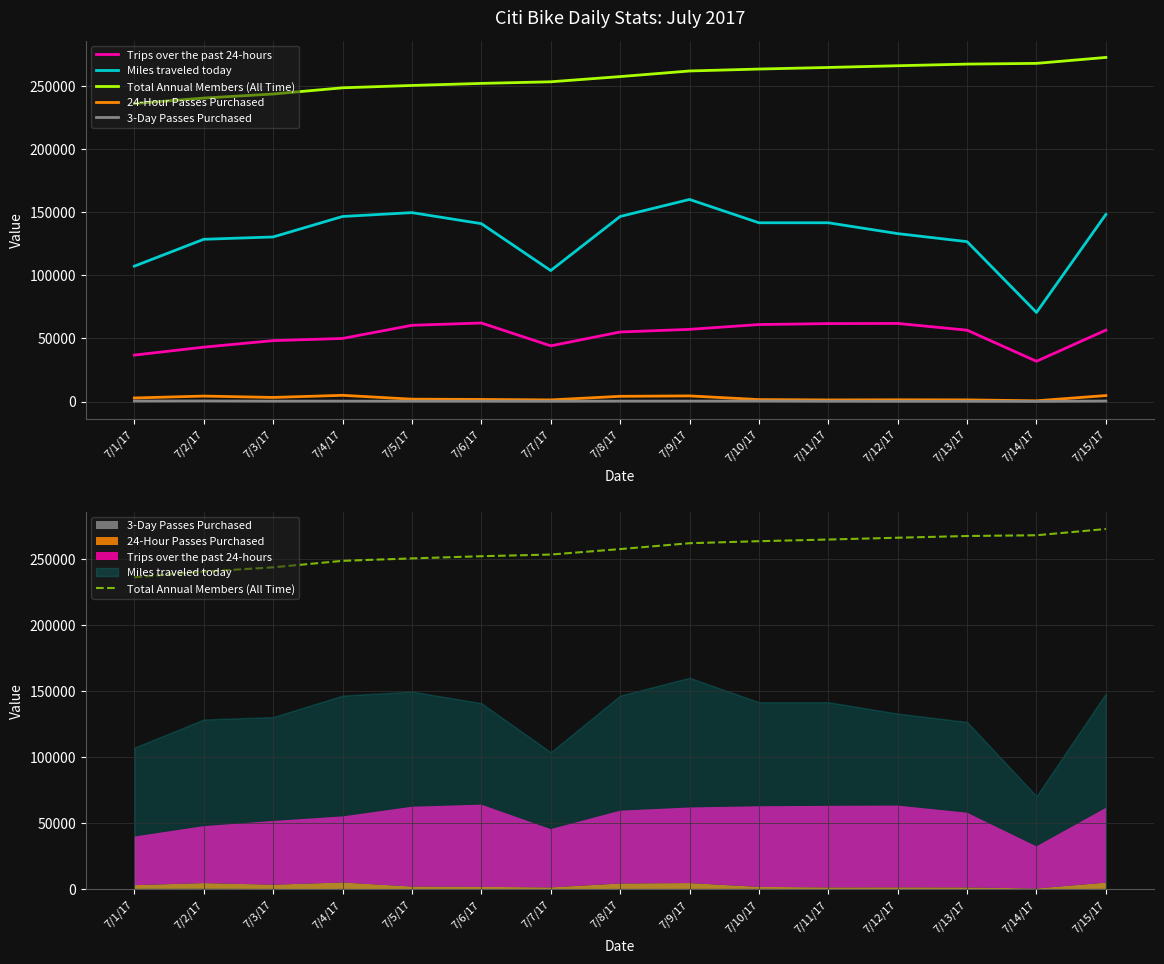

True or false: Trips over the past 24-hours has more than 1 points higher than both neighbors.

True